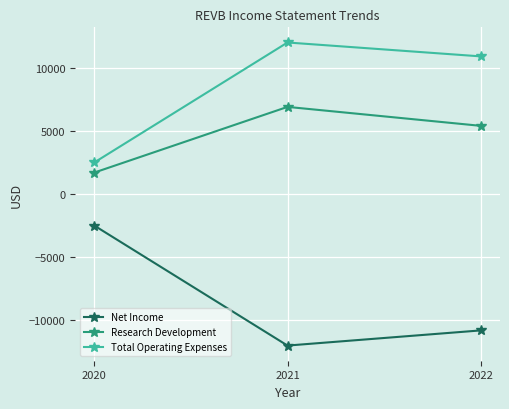

How many lines are shown in the chart?

3